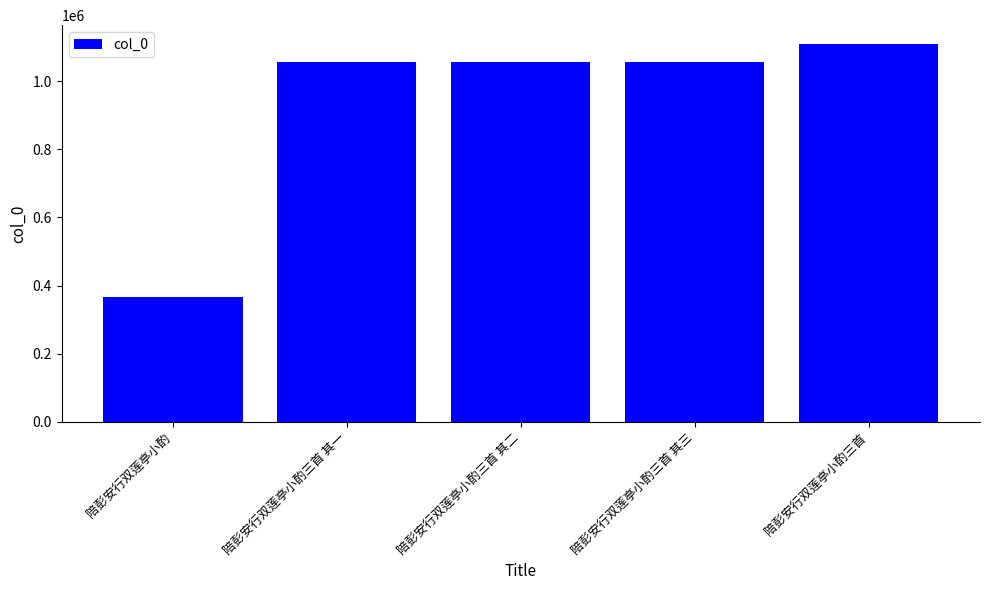

What is the value of the 4th bar from the left?

1057712